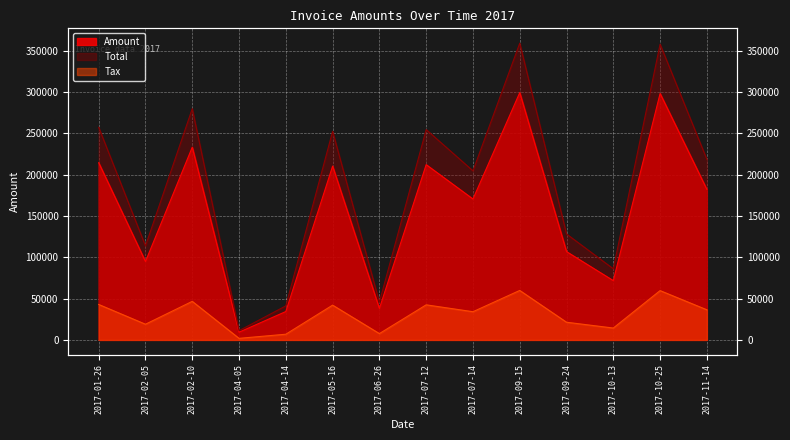

What is the maximum value for Total?

359179.0